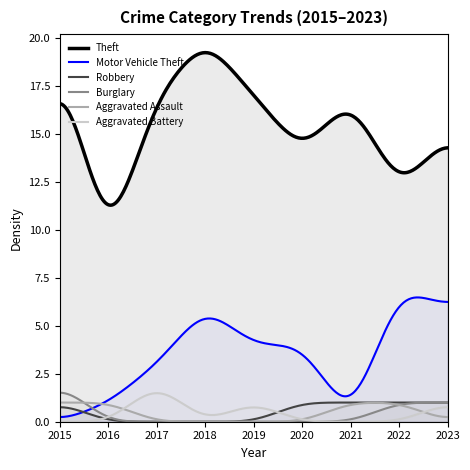

True or false: Burglary has a value of 0 at 2020.

True